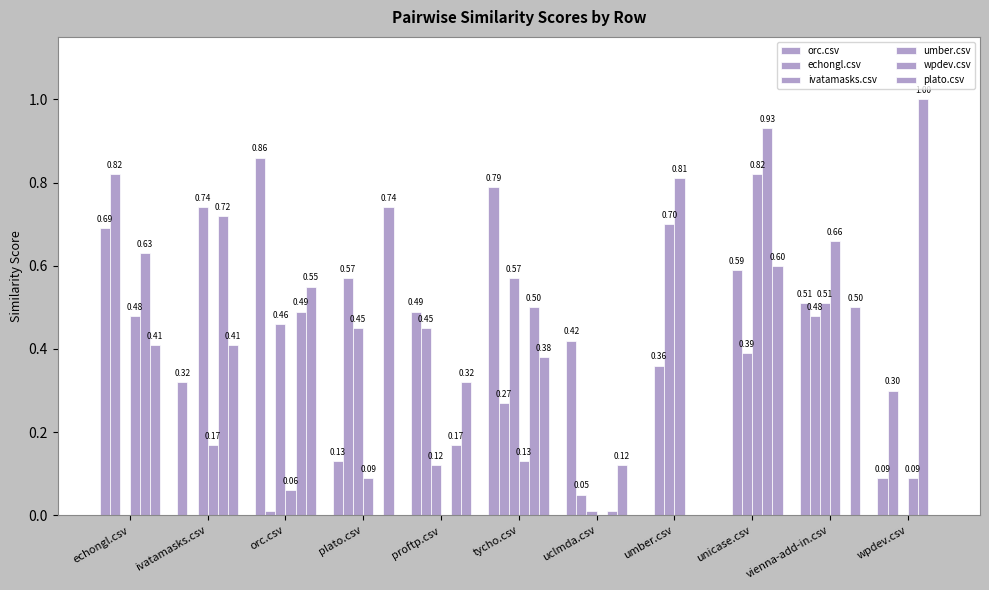

Are the bars grouped side by side (vs. stacked)?

Yes